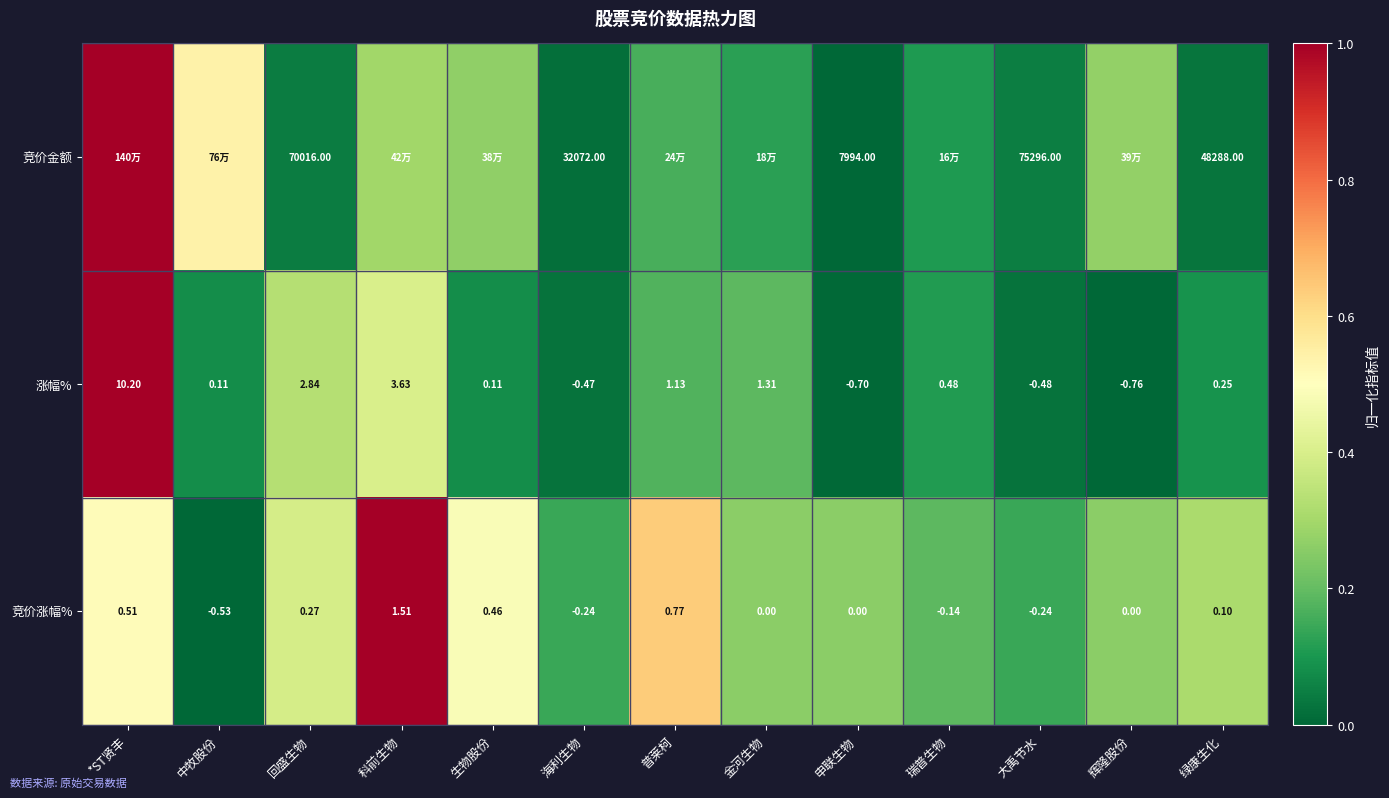

Where does the 涨幅% series first go above 0?

*ST贤丰